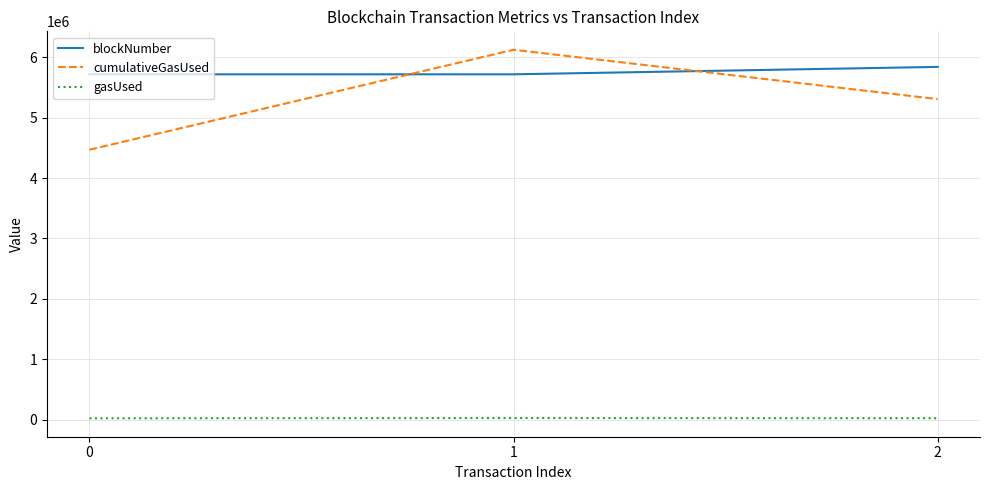

Rank the series by their maximum value, from lowest to highest.

gasUsed, blockNumber, cumulativeGasUsed